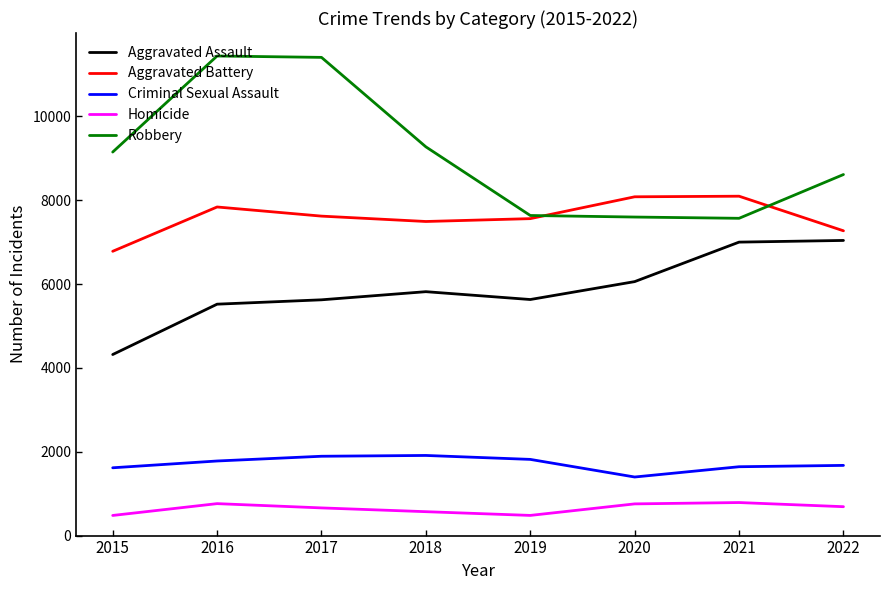

At which category does Aggravated Battery reach its first local peak?

2016